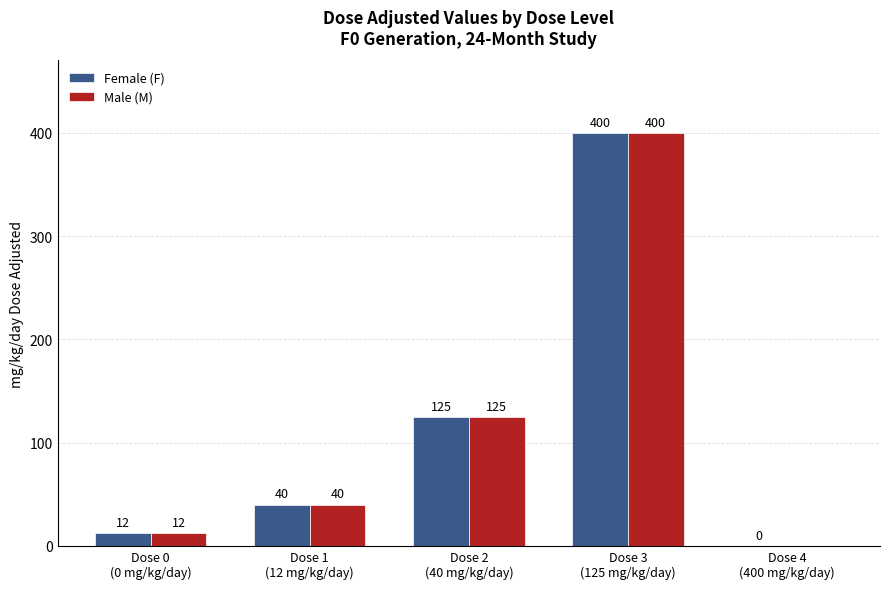

Is it true that Male (M) equals 228 at Dose 4
(400 mg/kg/day)?

False